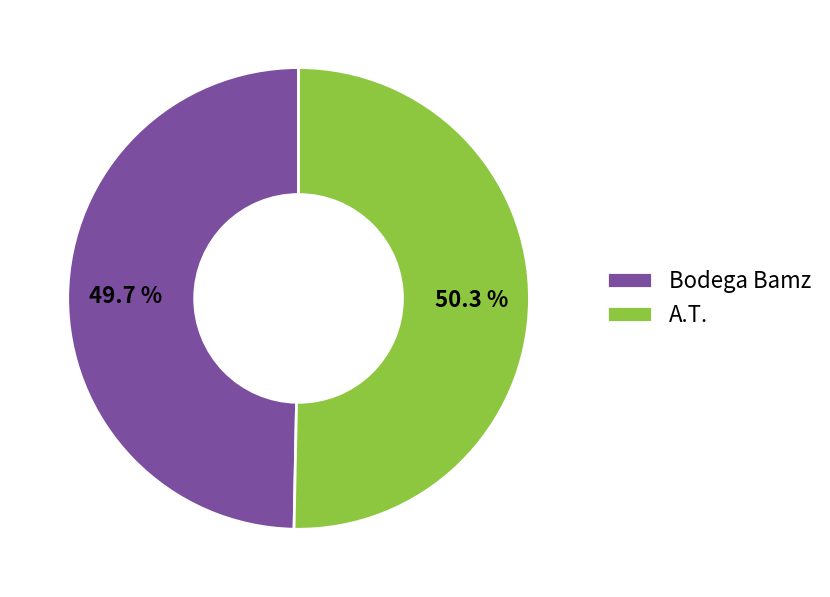

Count the number of slices in the pie.

2